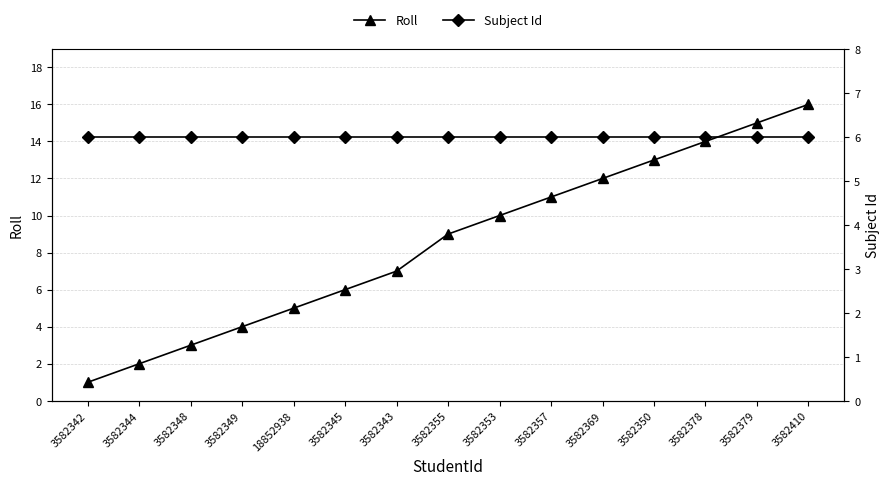

What is the value of the Subject Id point at the 1st from the left?

6